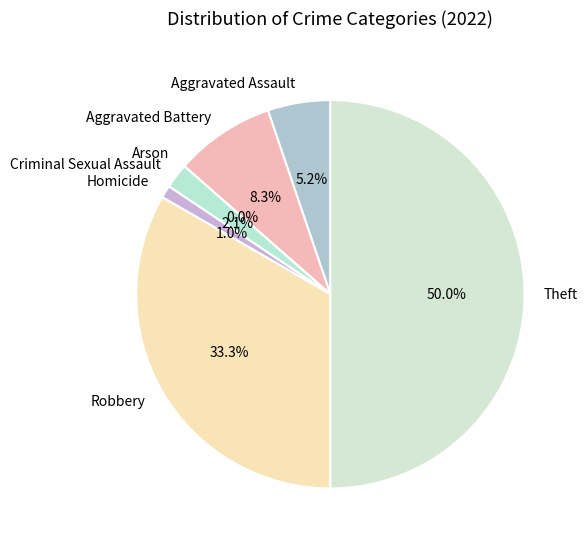

What is the change in value from Homicide to Robbery?

+31